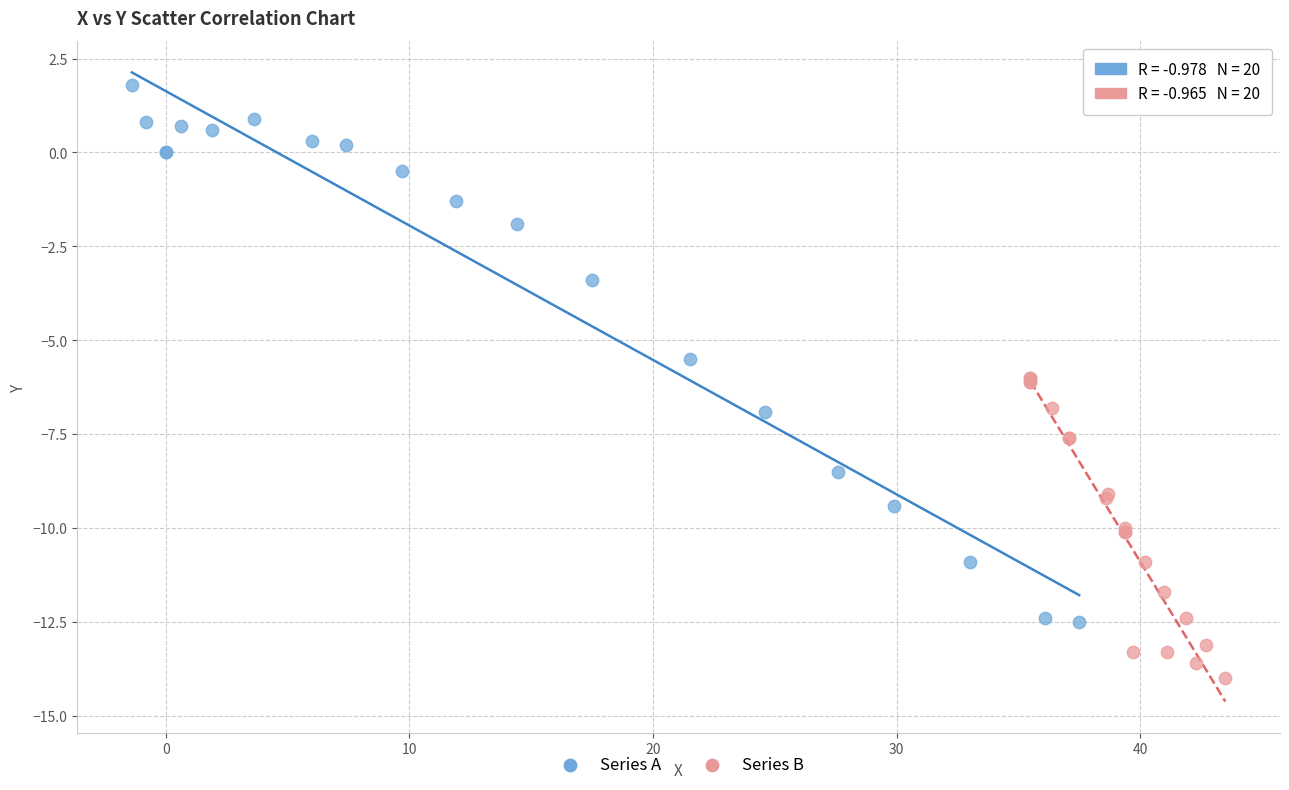

Which series contains the lowest Y value?

Series B